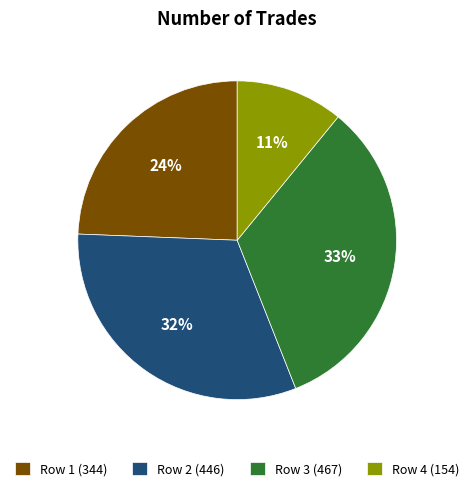

Between Row 4 (154) and Row 1 (344), which is larger?

Row 1 (344)